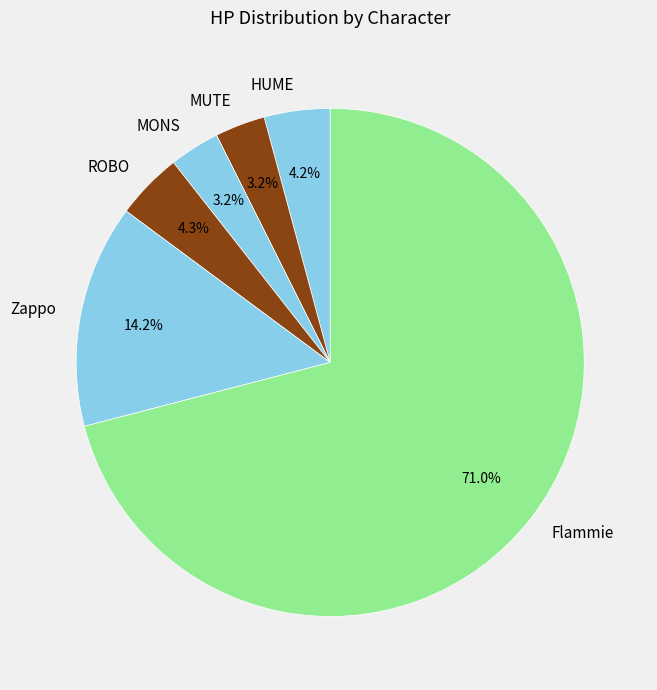

How many segments does this pie chart have?

6